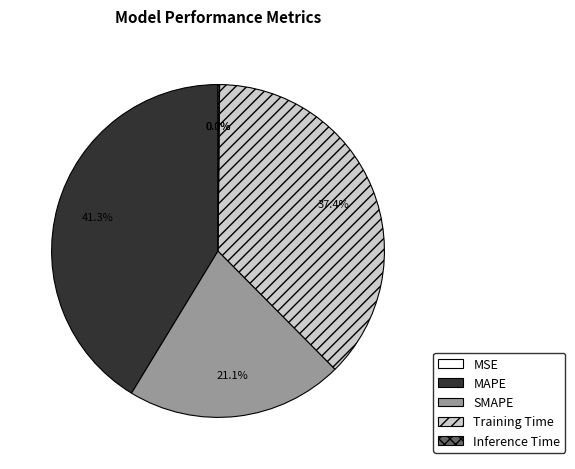

To the nearest percent, what portion does MAPE represent?

41%